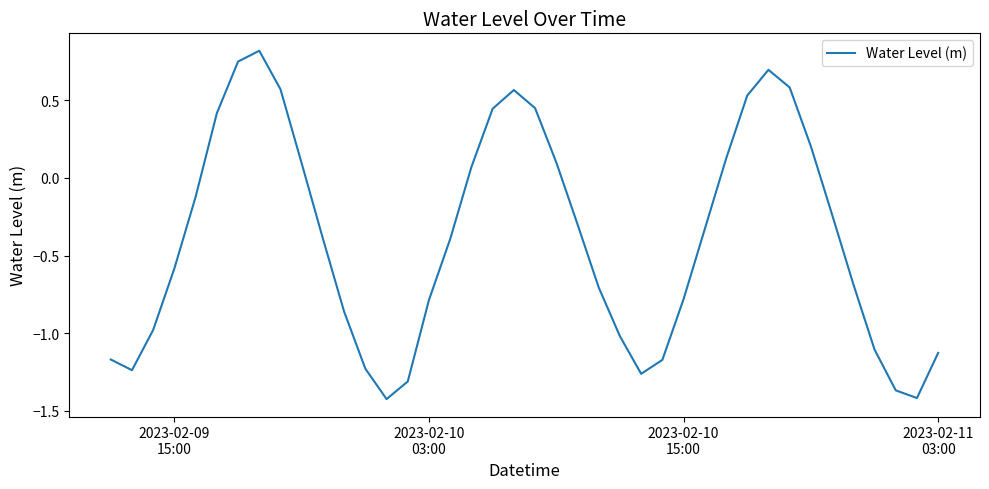

What is the difference between the maximum and minimum values?

2.2